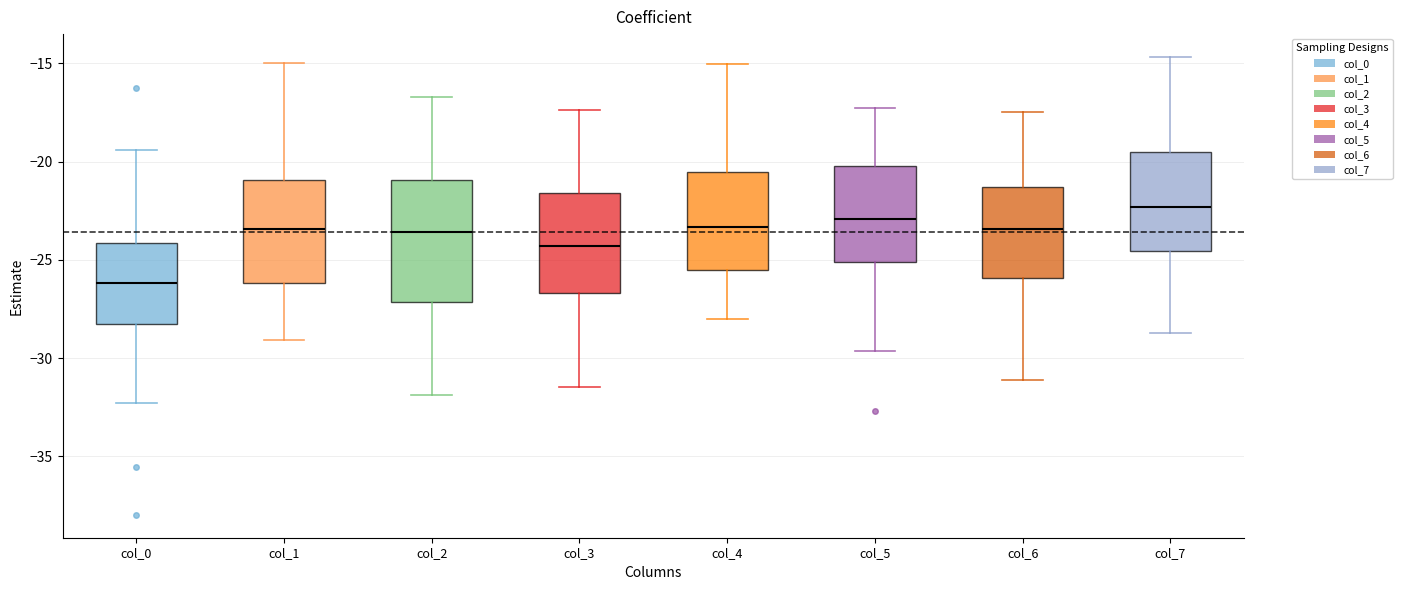

Where does the median line of the box for col_5 sit on the y-axis? The values are not printed on the chart, so give them approximately, as read against the axis.

-23.0